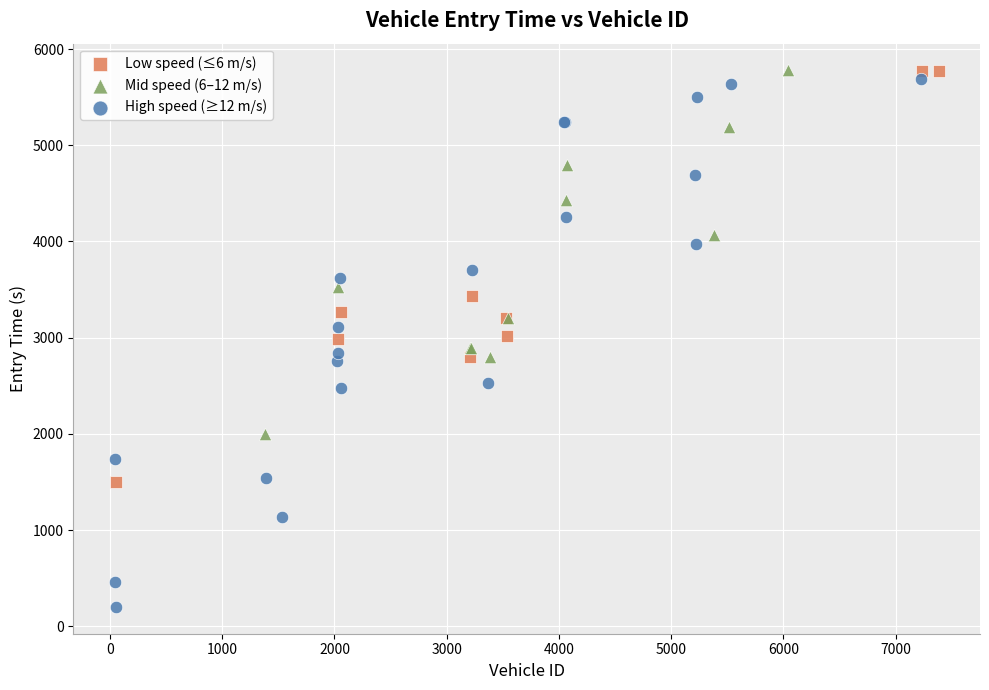

Which series has the widest spread of Y values?

High speed (≥12 m/s)